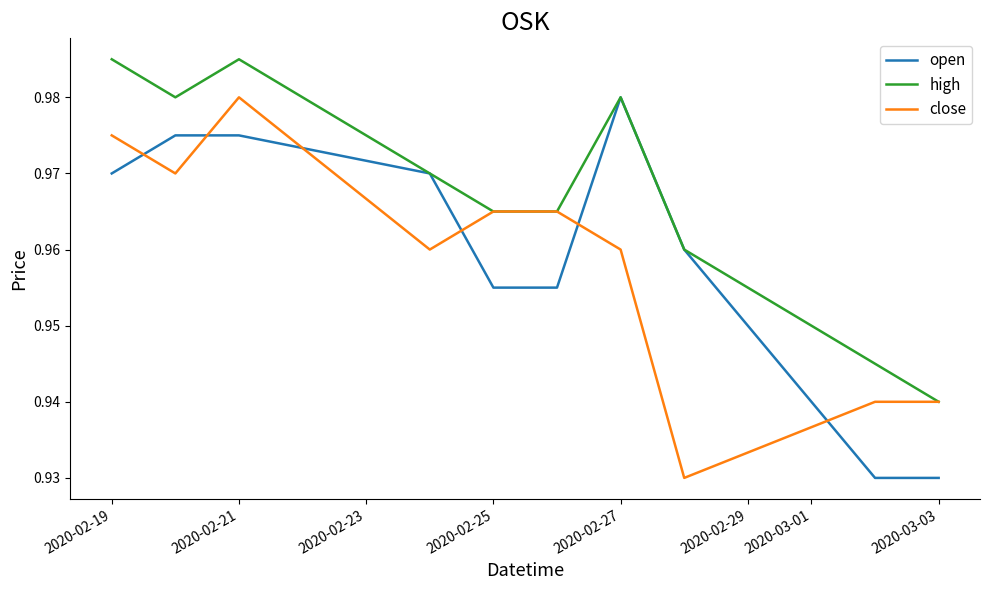

Which series has the largest total across all categories?

high